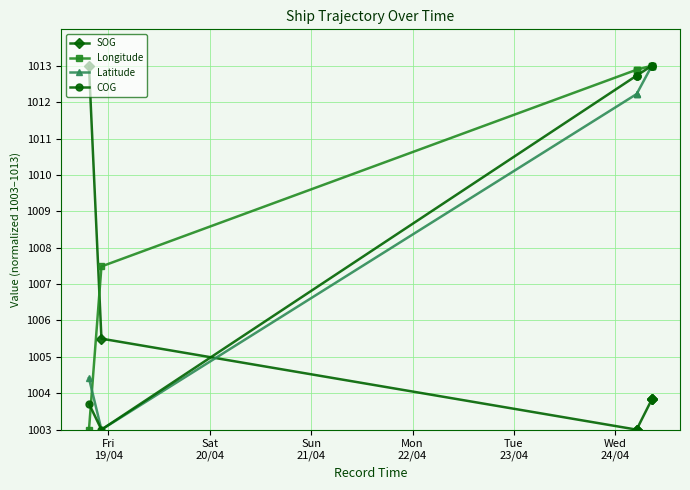

Where is COG nearest to the value 1008?

Fri
19/04